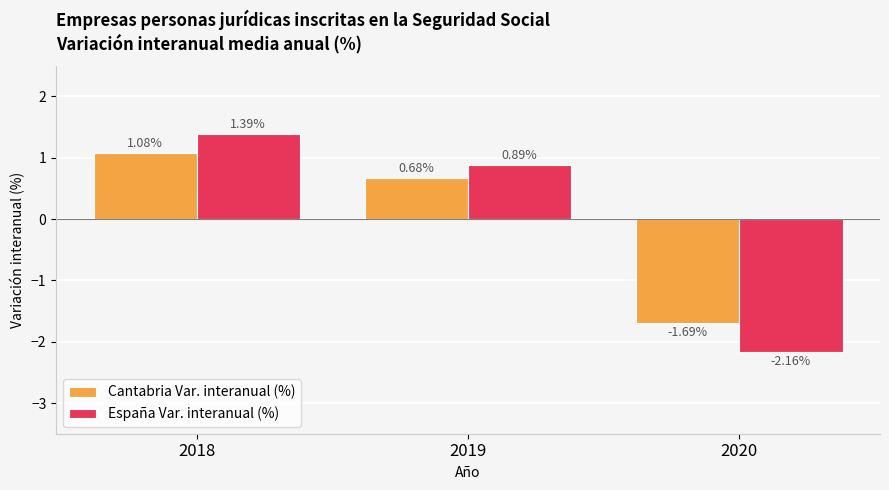

How many groups of bars are there?

3